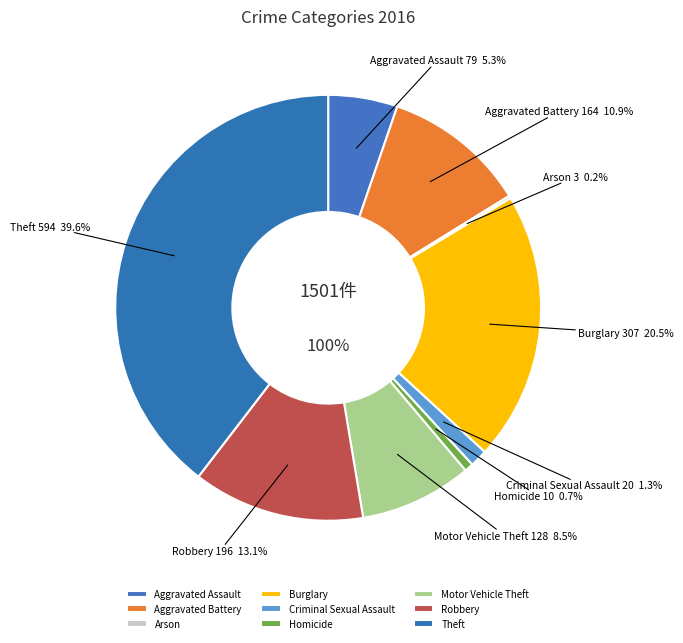

Approximately how many times larger is the value at Motor Vehicle Theft compared to Aggravated Assault?

1.6